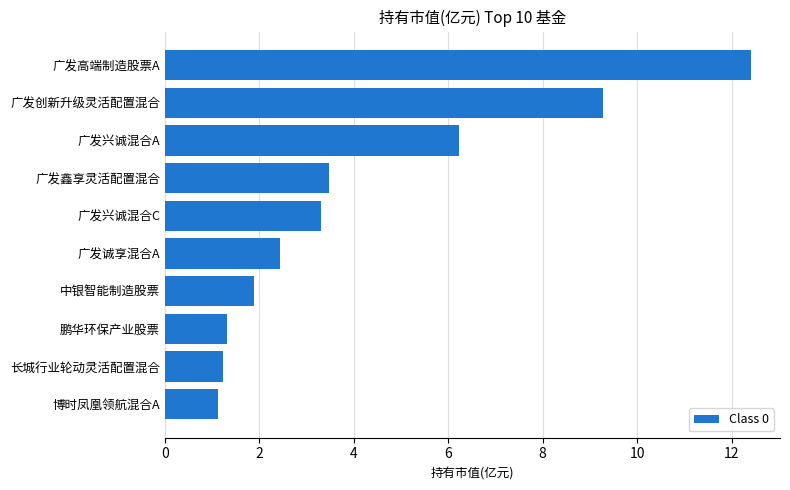

How many data points are above 3?

5